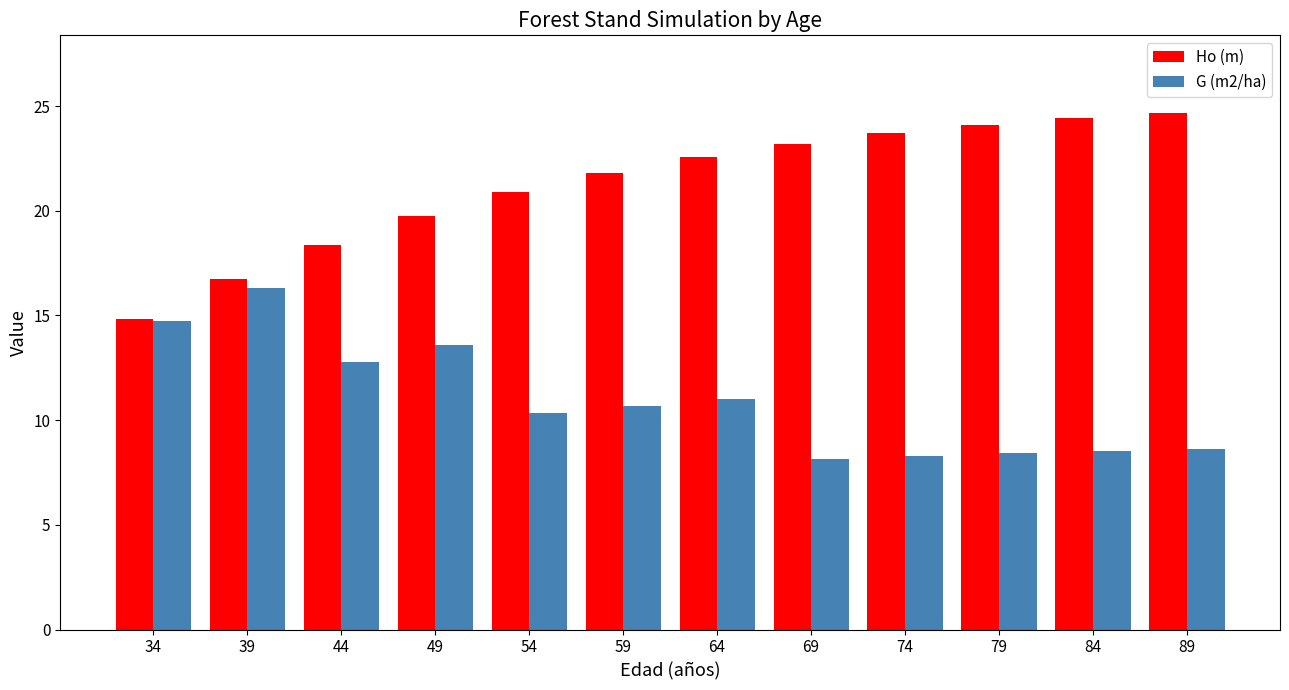

Between 39 and 79, which series saw the biggest shift?

G (m2/ha)